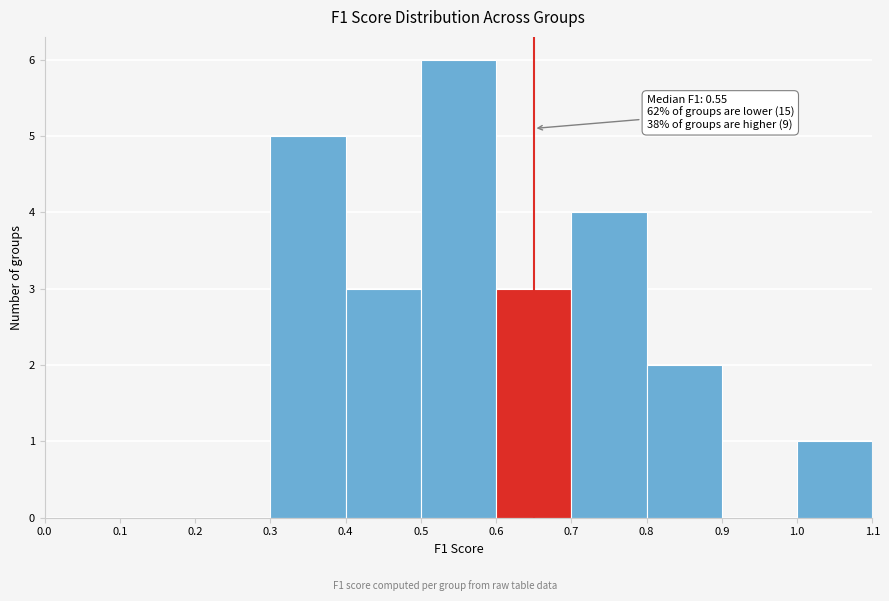

Which range on the x-axis has the tallest bar?

0.5 to 0.6